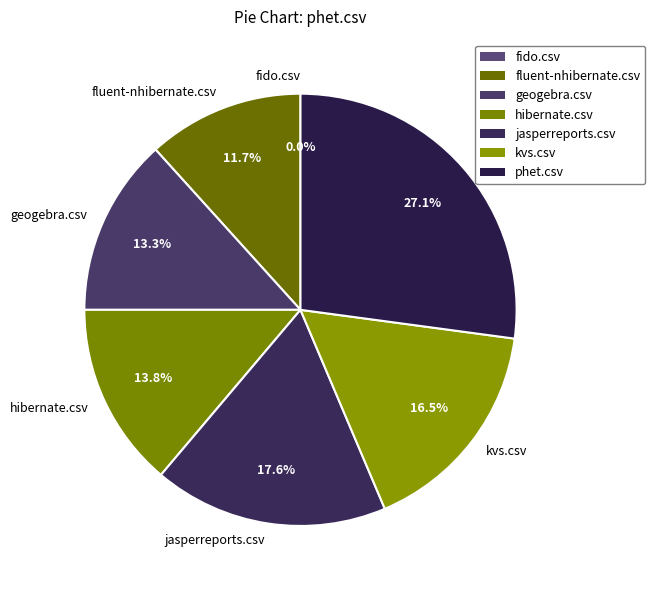

Which slice is the smallest?

fido.csv